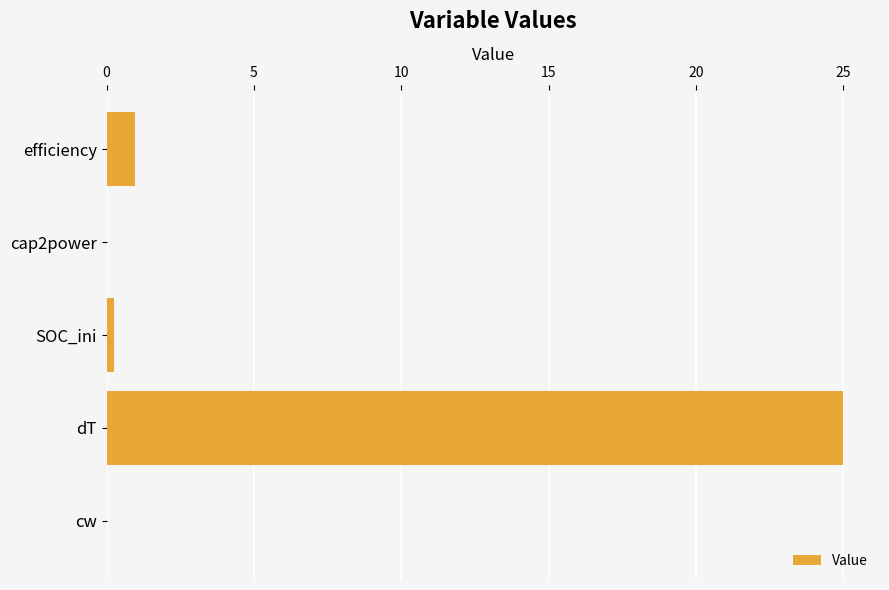

How many series are shown in this chart?

1